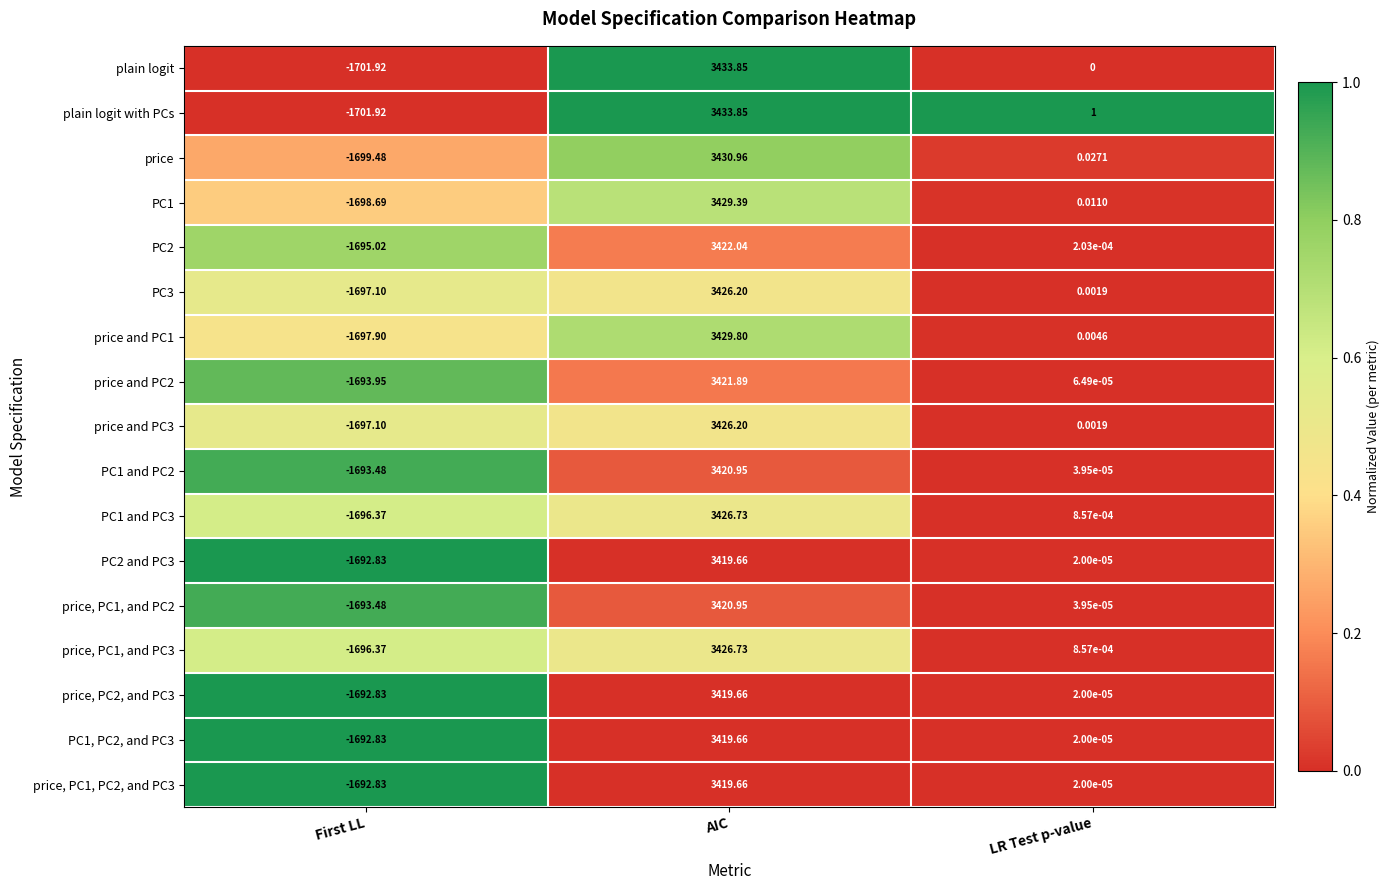

At which label is PC1 closest to 865?

LR Test p-value